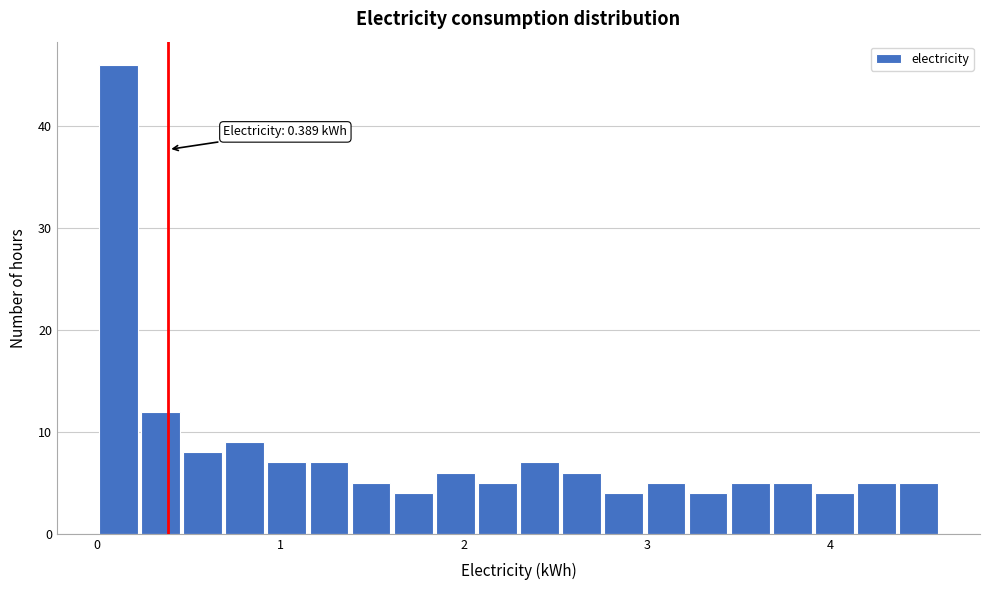

Around what value on the x-axis is the tallest bar? Give the approximate position of its centre, as read against the axis.

0.1